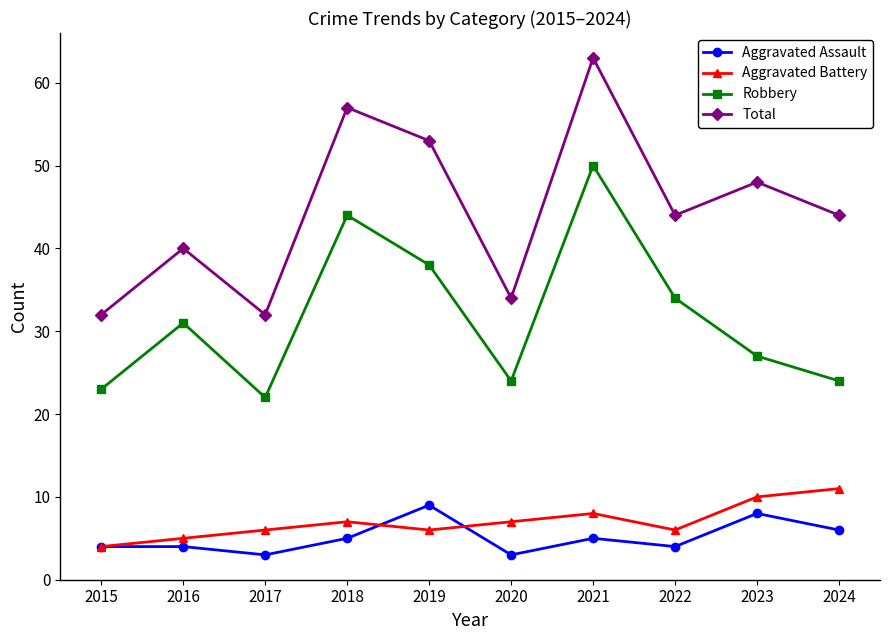

At which label does Total first exceed 44?

2018